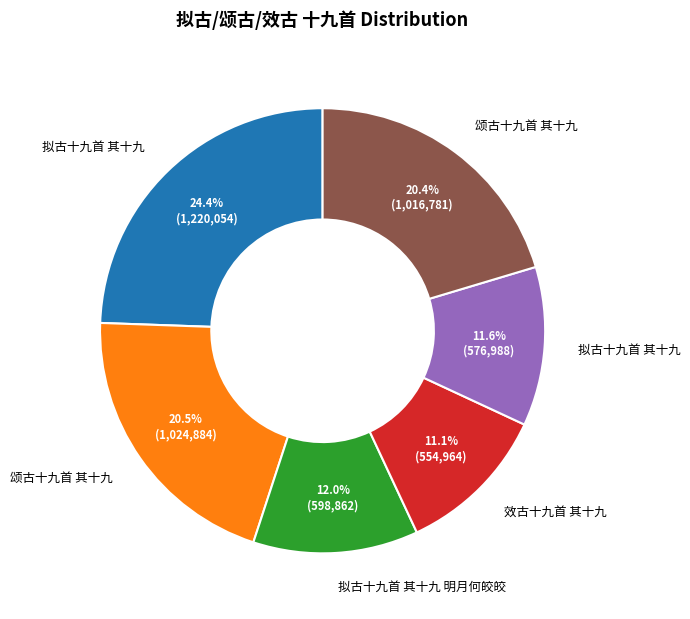

Is there any slice that represents more than half of the pie?

No